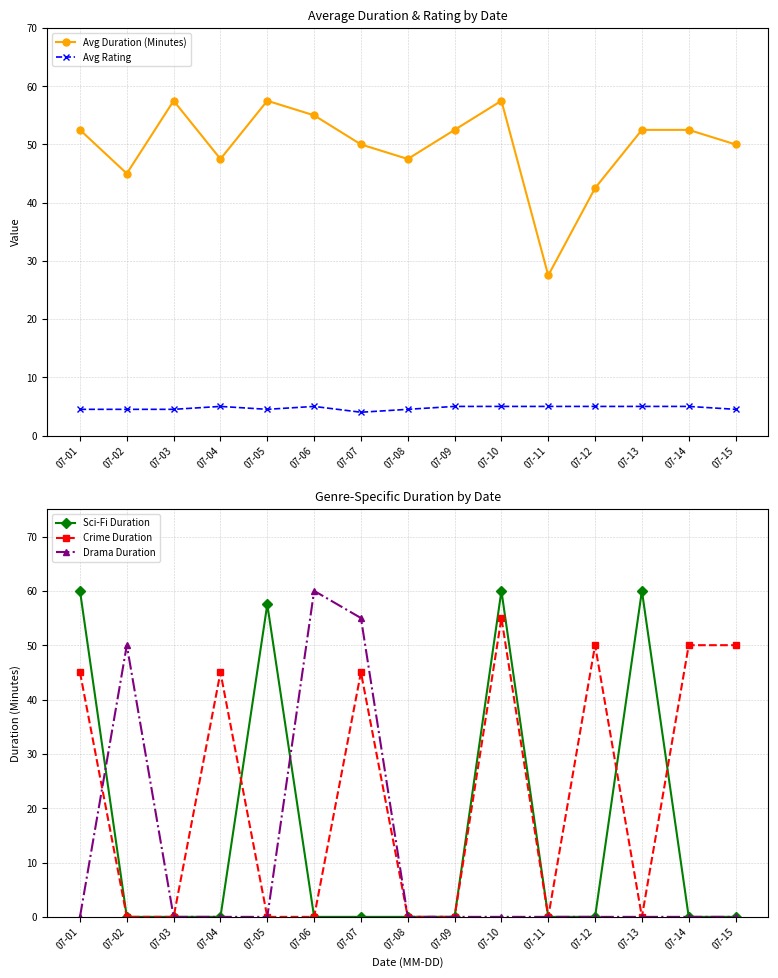

True or false: Avg Duration (Minutes) and Avg Rating intersect in this chart.

False